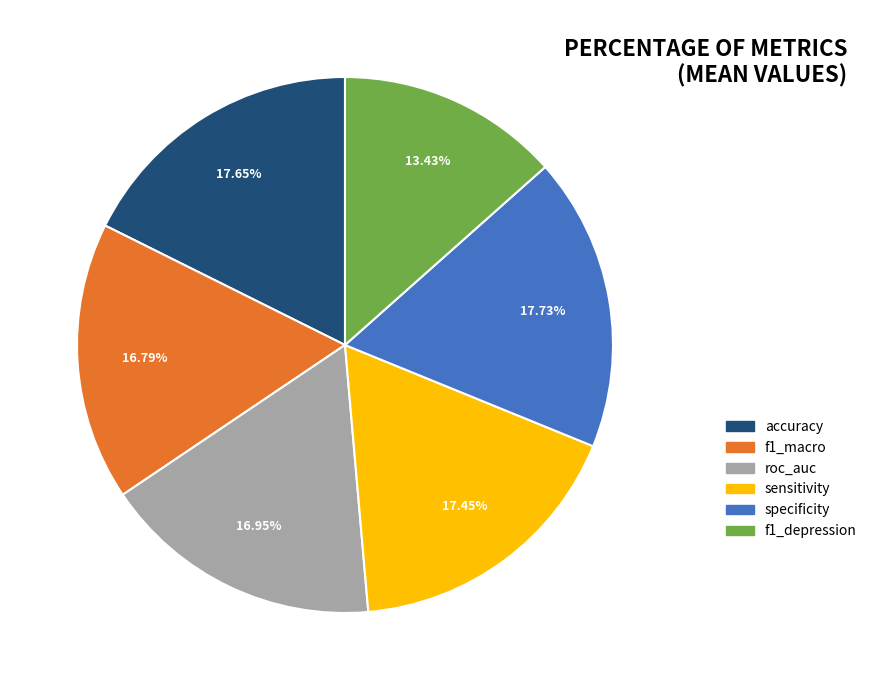

Between specificity and f1_depression, which is larger?

specificity